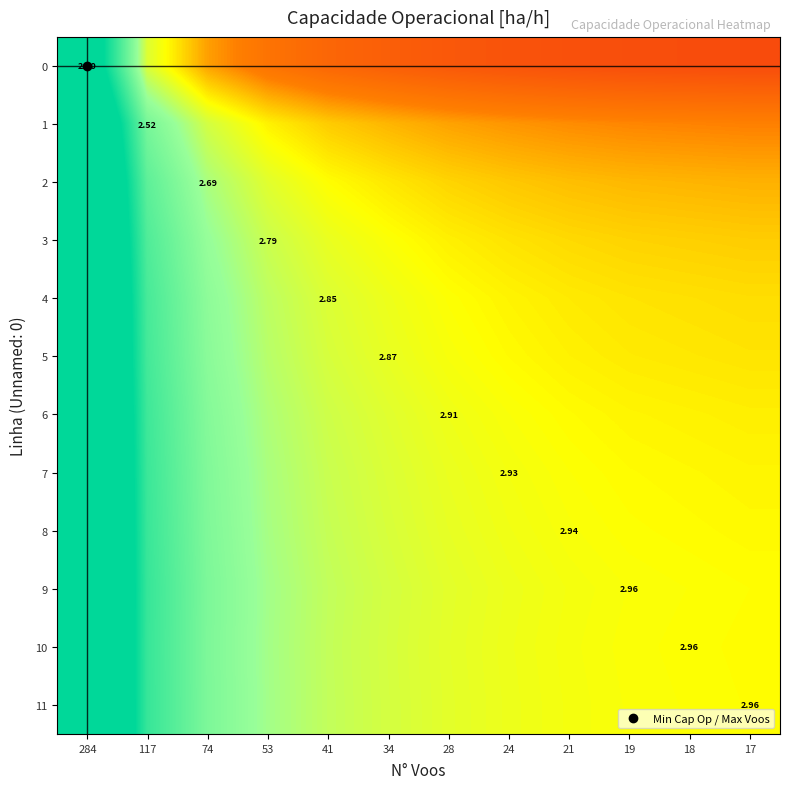

How many values in 8 are above zero?

10